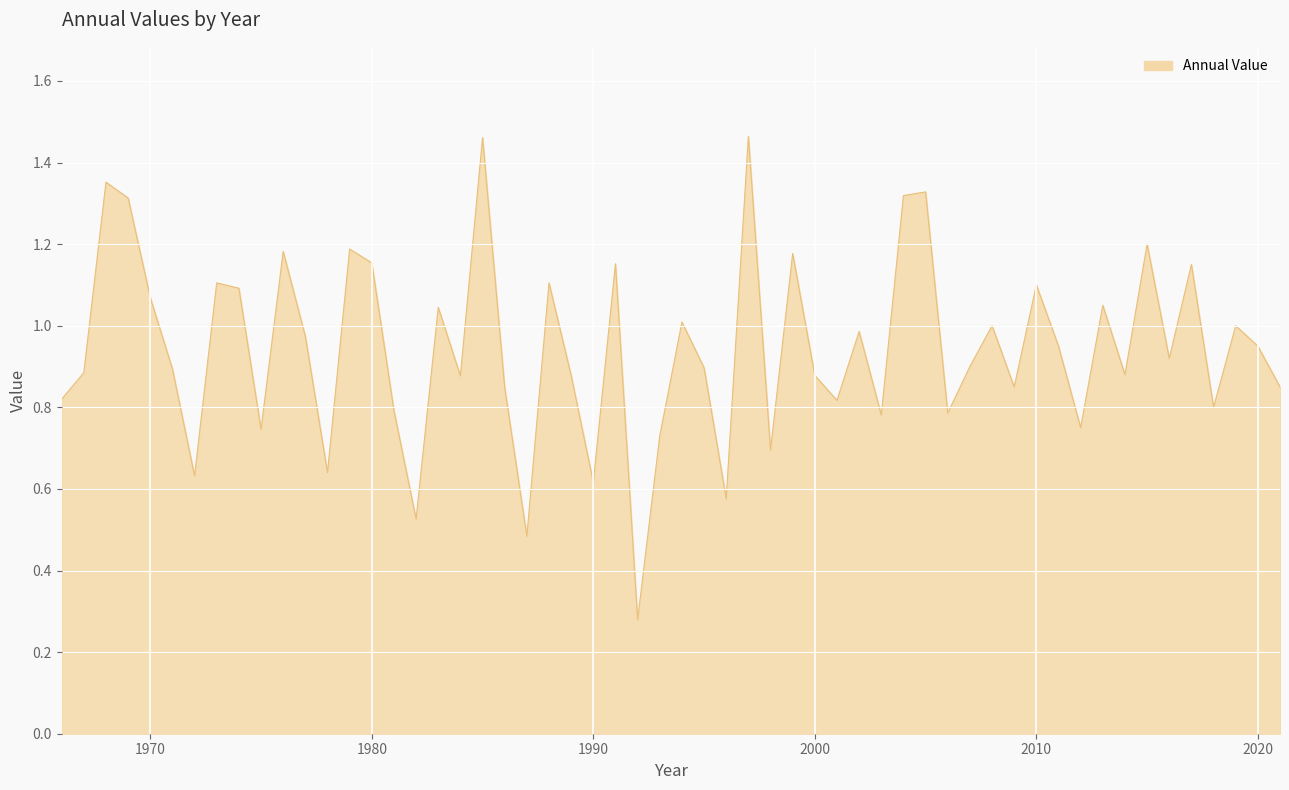

Does the chart have visible grid lines?

Yes